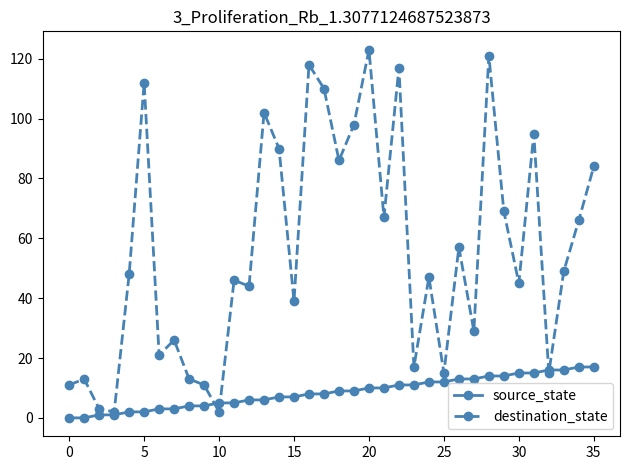

Which series has the largest total across all categories?

destination_state